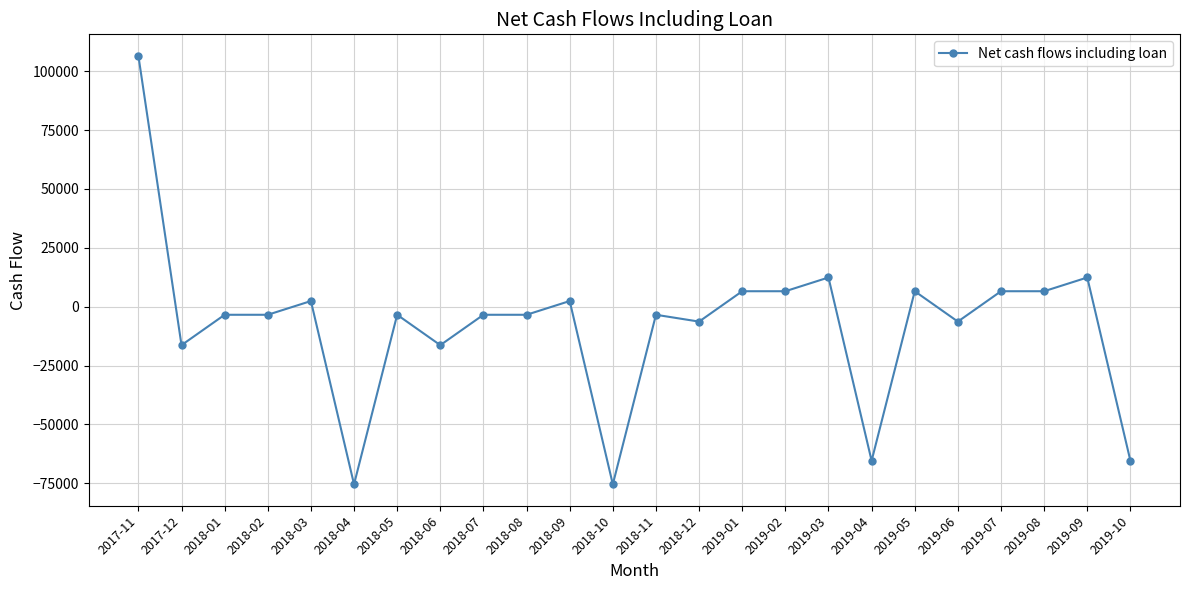

What is the change in value from 2018-12 to 2019-08?

+12900